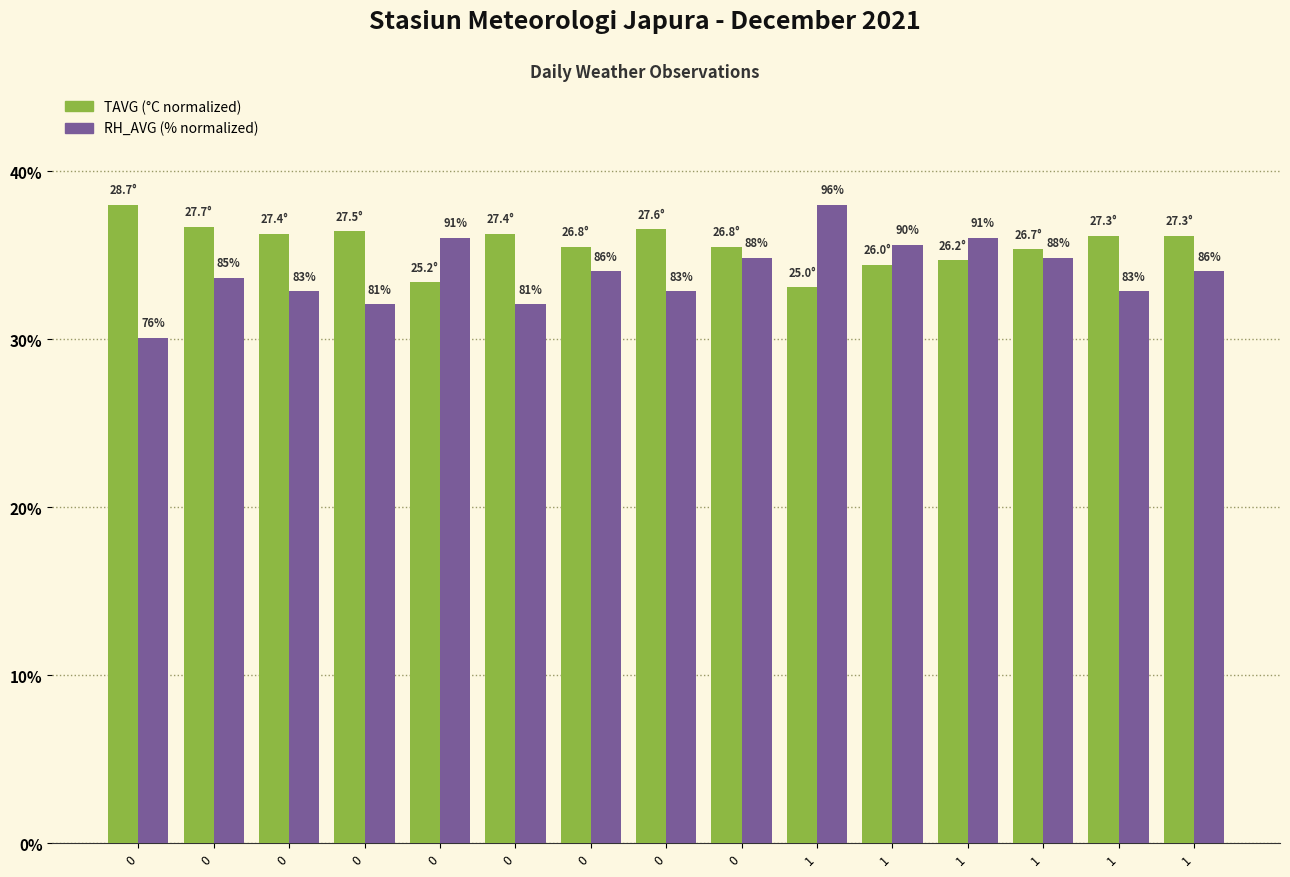

How many bars are there in total?

30